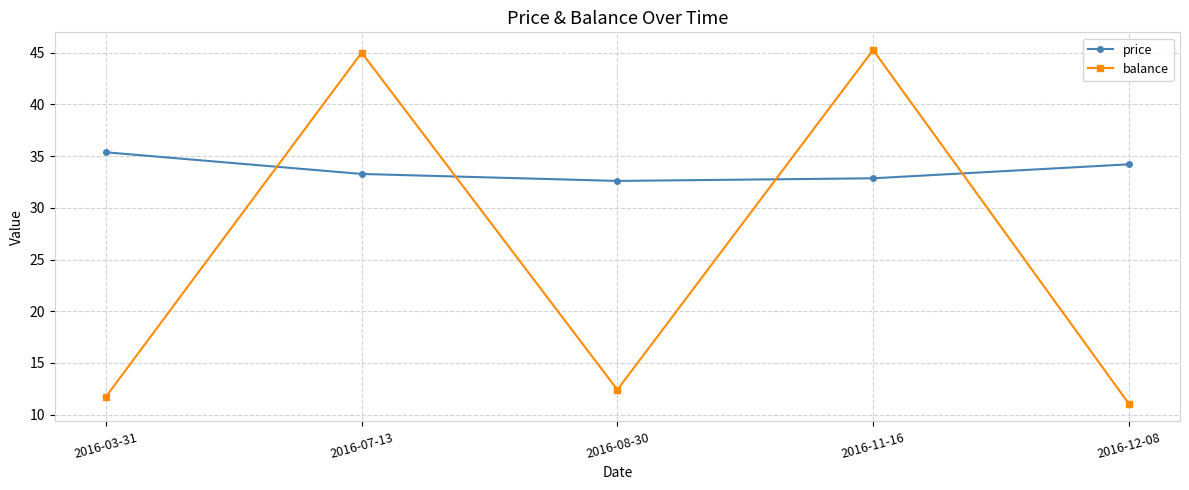

At how many categories does at least one series exceed 18?

5